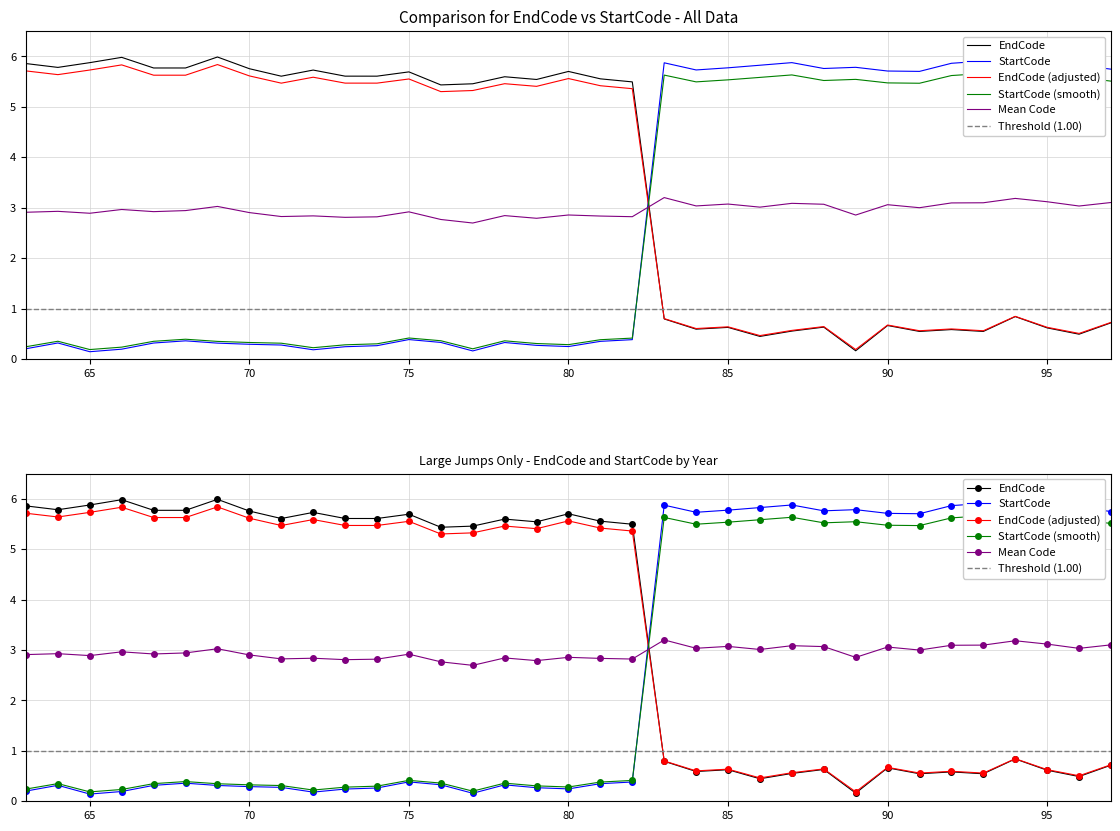

What is the value of the StartCode point at the 13th from the left?

0.4